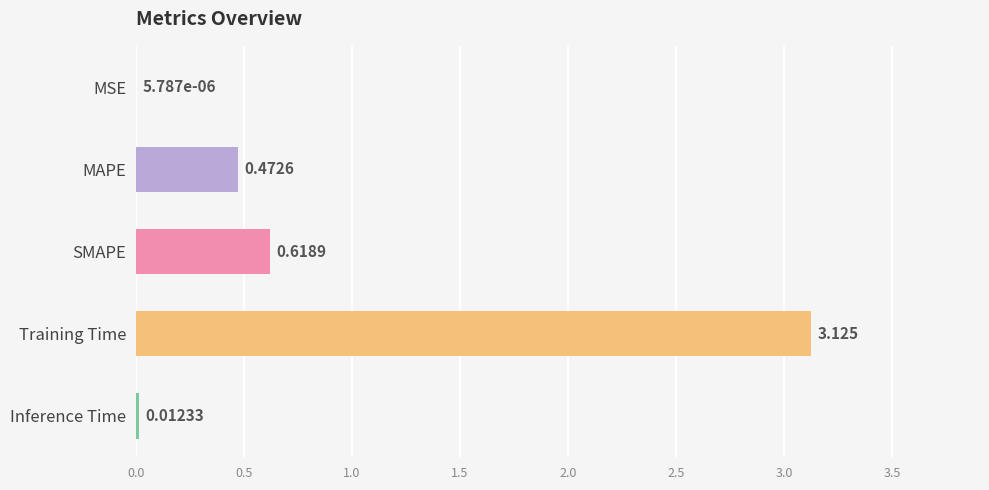

Does the chart contain stacked bars?

No